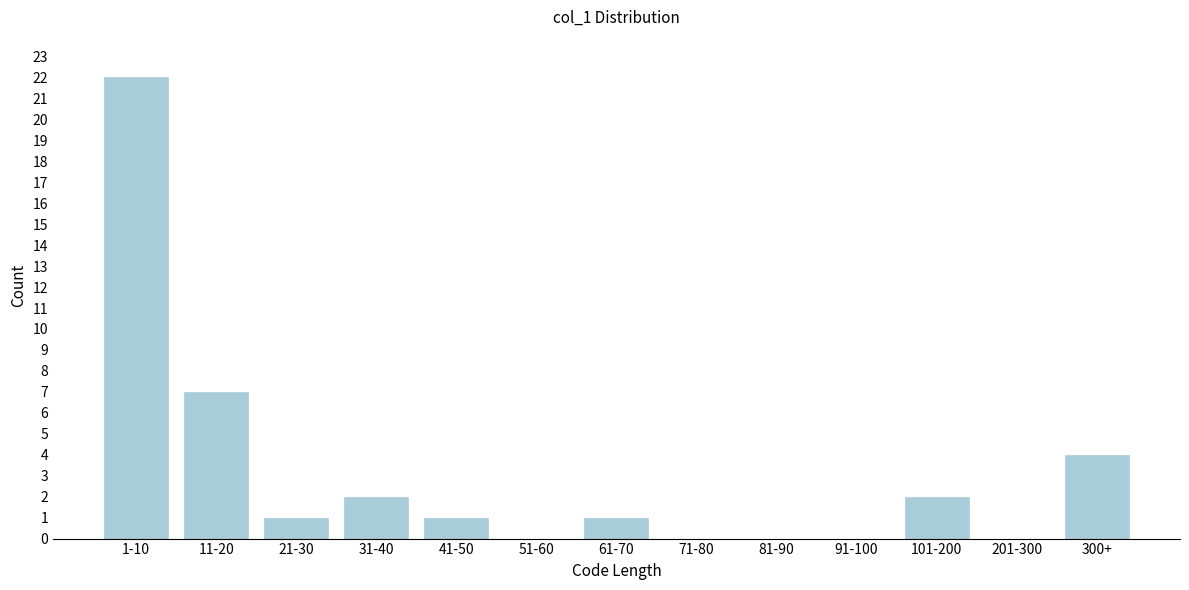

Reading left to right, list all the values displayed in this chart.

1-10=22	11-20=7	21-30=1	31-40=2	41-50=1	51-60=0	61-70=1	71-80=0	81-90=0	91-100=0	101-200=2	201-300=0	300+=4